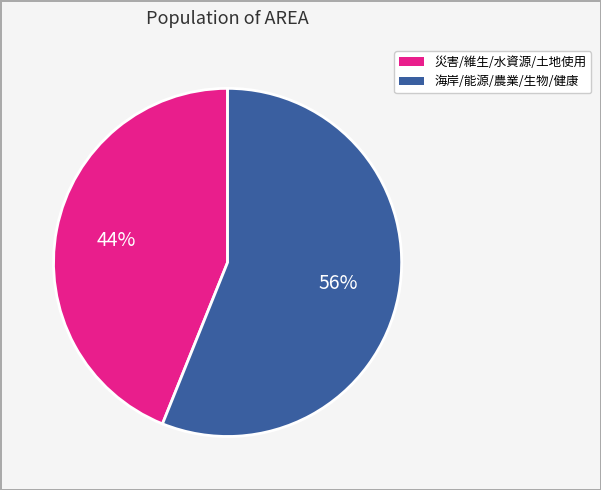

To the nearest percent, what is the difference between the largest and smallest slice percentages?

12%